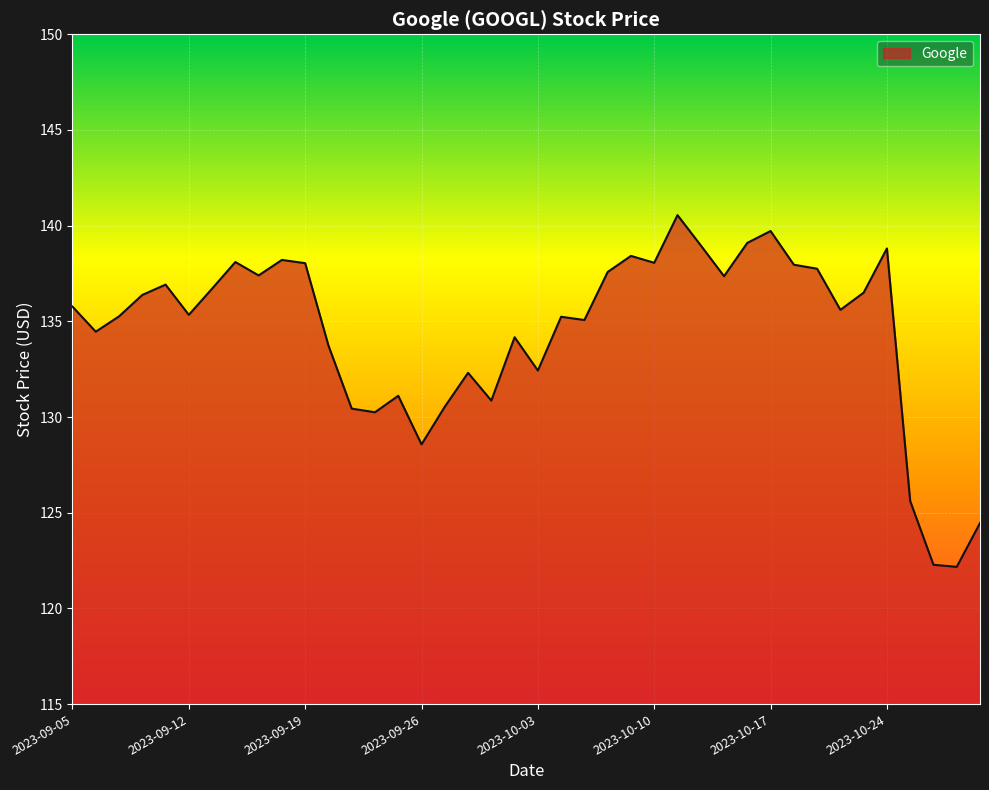

What is the difference between the maximum and minimum values?

18.4